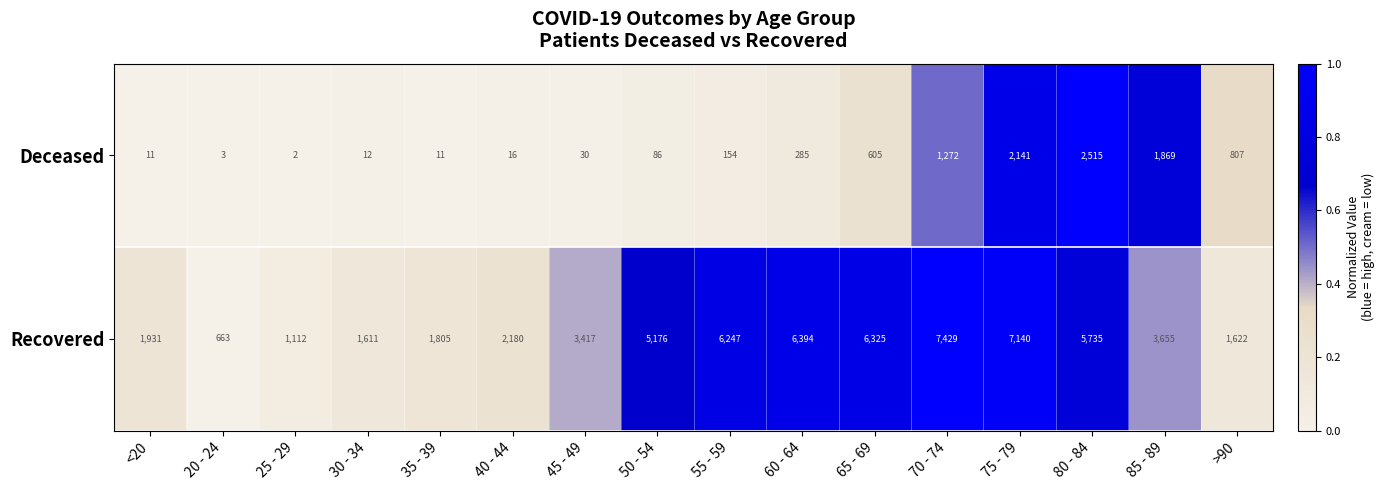

The Deceased series shows 1869 at 85 - 89. True or false?

True